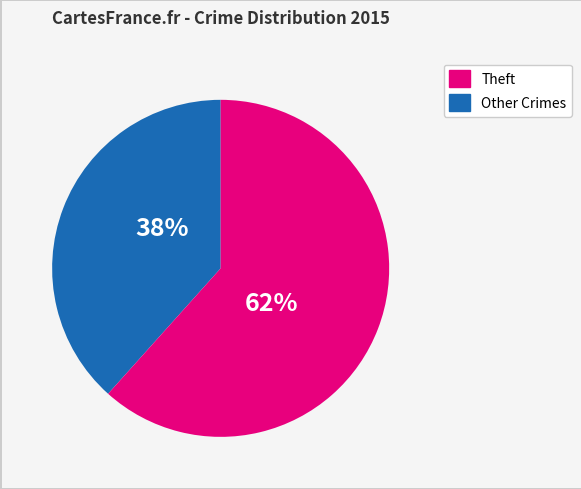

How many slices are in this pie chart?

2